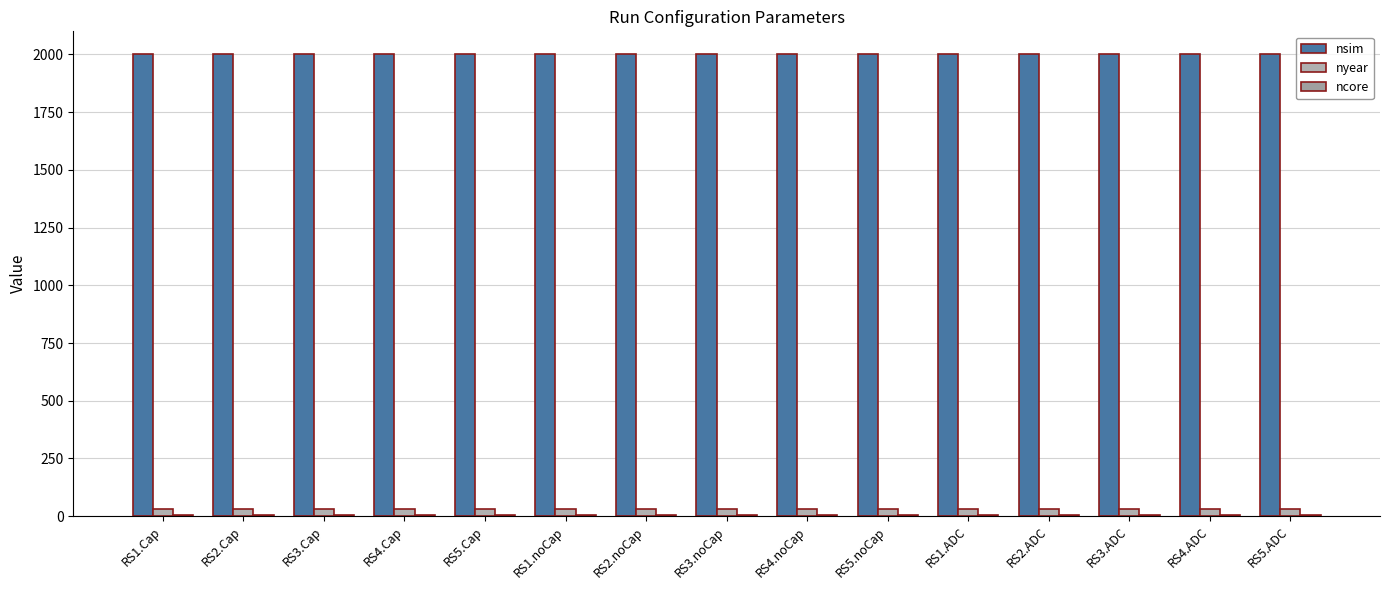

What is the total value across all series at RS3.Cap?

2036